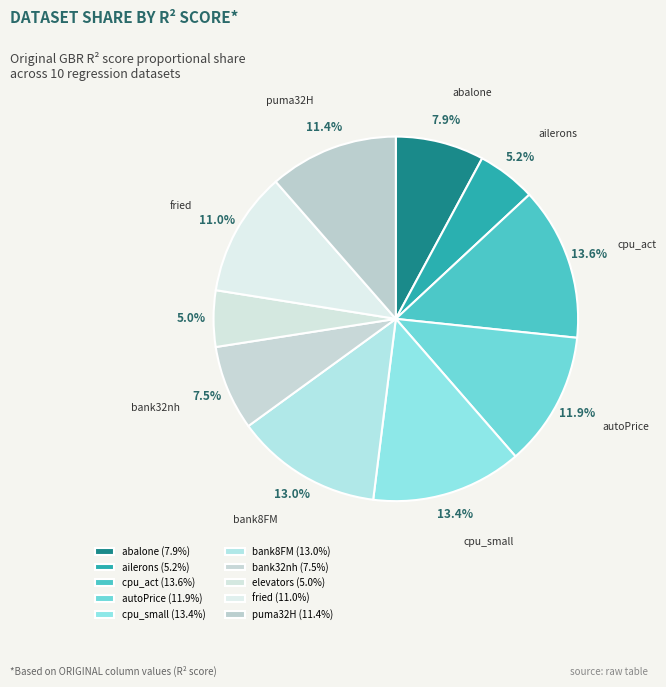

Is there a majority slice in this chart?

No